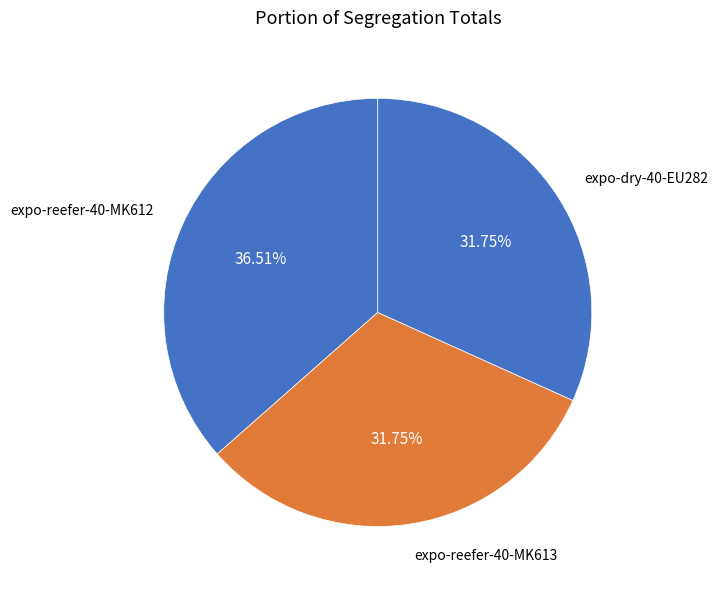

Does any single category account for the majority?

No